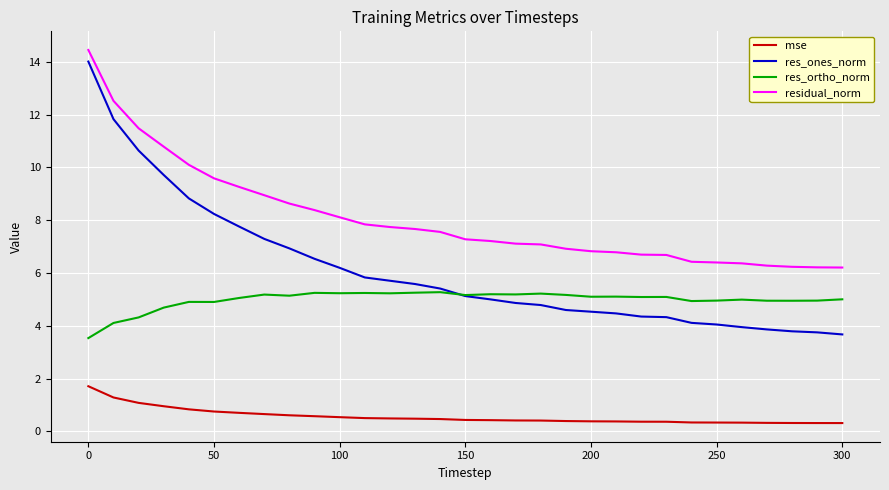

List the series in order of their overall mean, highest first.

residual_norm, res_ones_norm, res_ortho_norm, mse